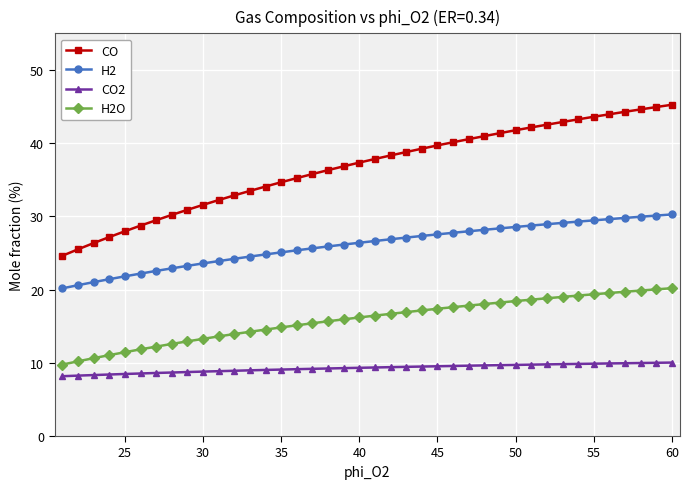

What is the value of the CO point at the 25th from the left?

39.7